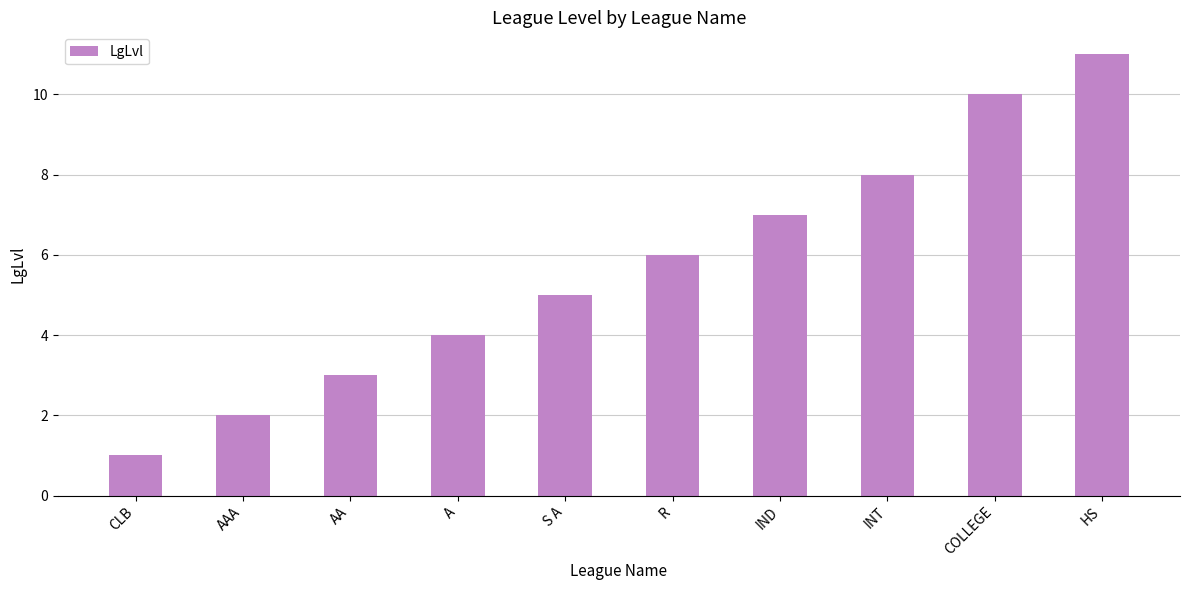

What position from the right is IND?

4